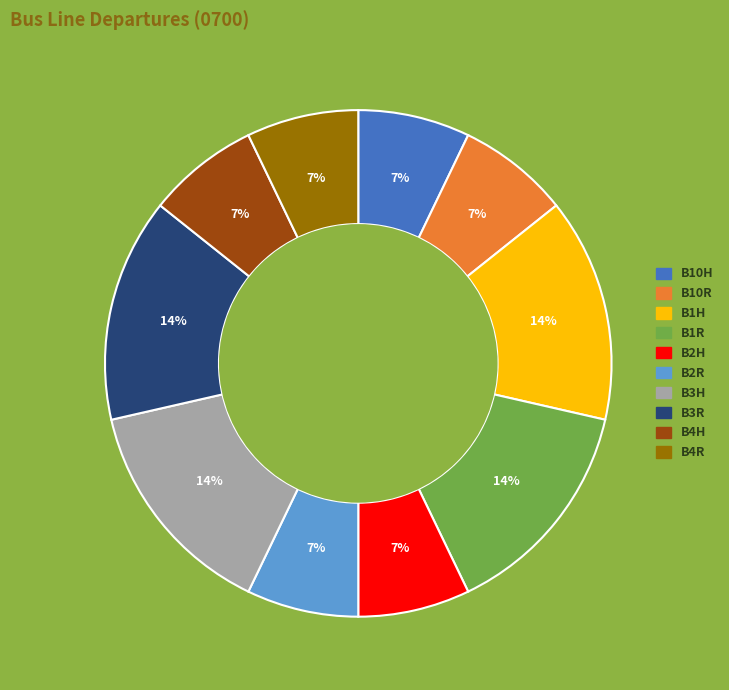

Do B3H and B10H together represent more than half of the pie?

No